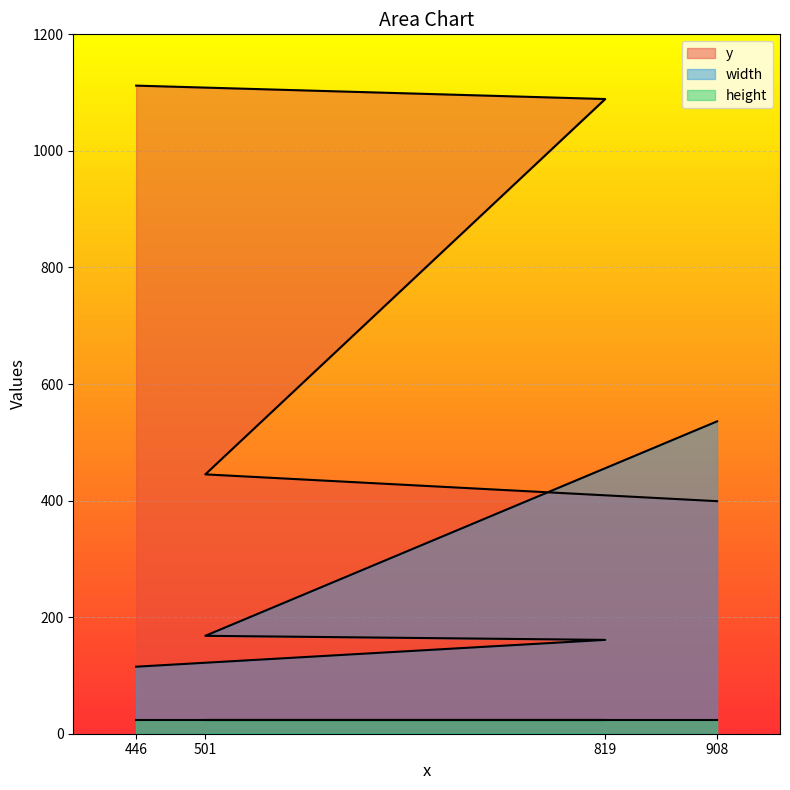

Which series has the largest range (max minus min)?

y